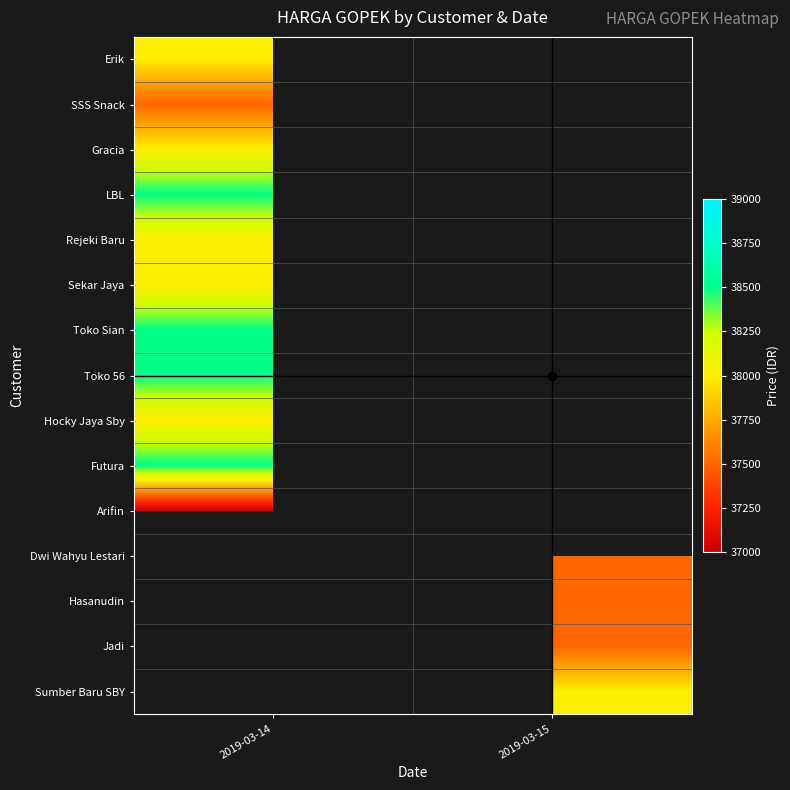

Between 2019-03-14 and 2019-03-15, which is larger?

2019-03-15